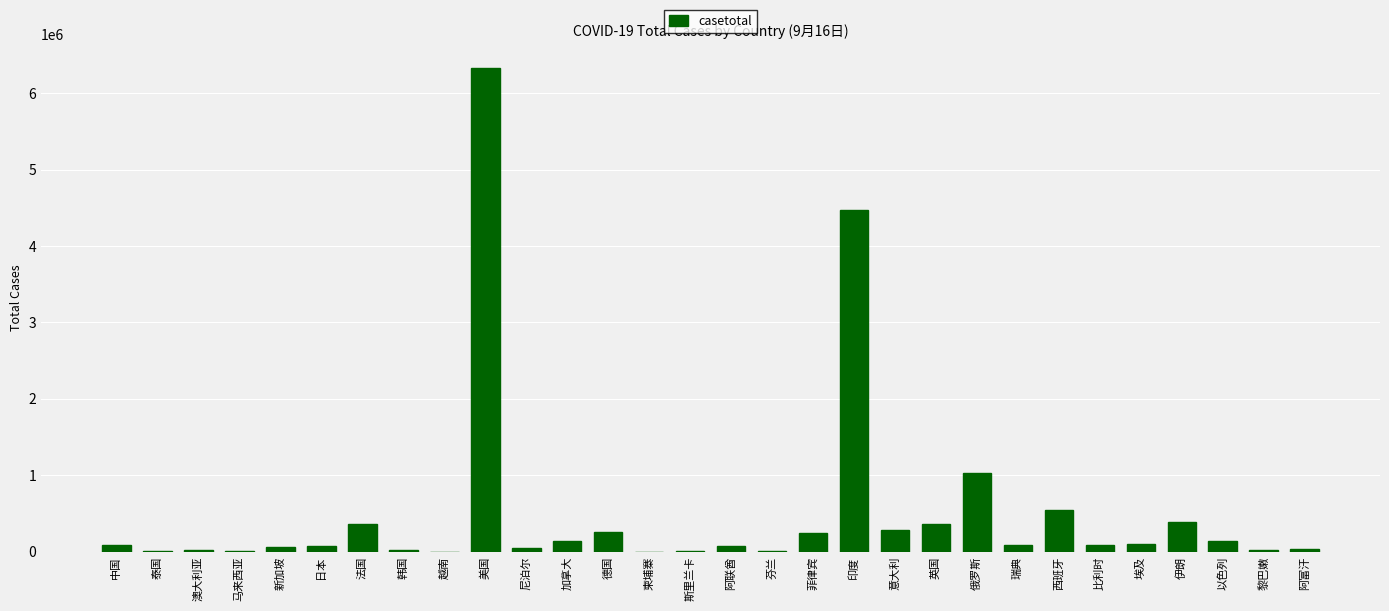

What is the sum of all values?

15295326